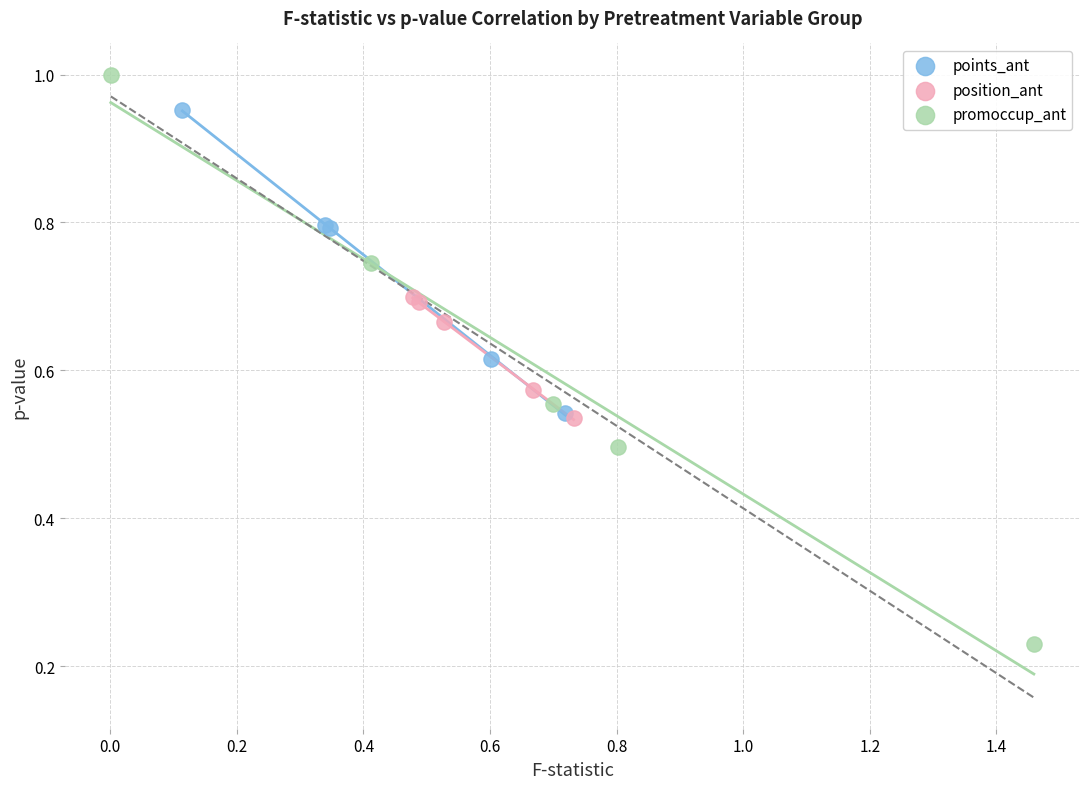

Which series reaches the minimum Y coordinate?

promoccup_ant